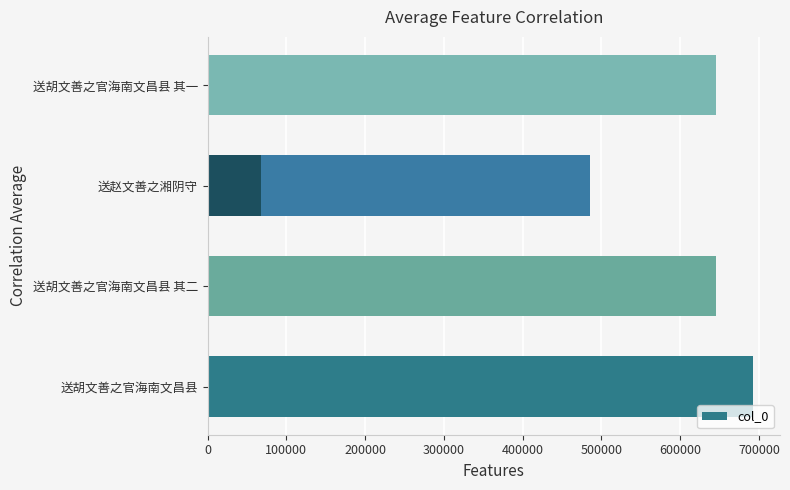

Are the bars grouped side by side (vs. stacked)?

No